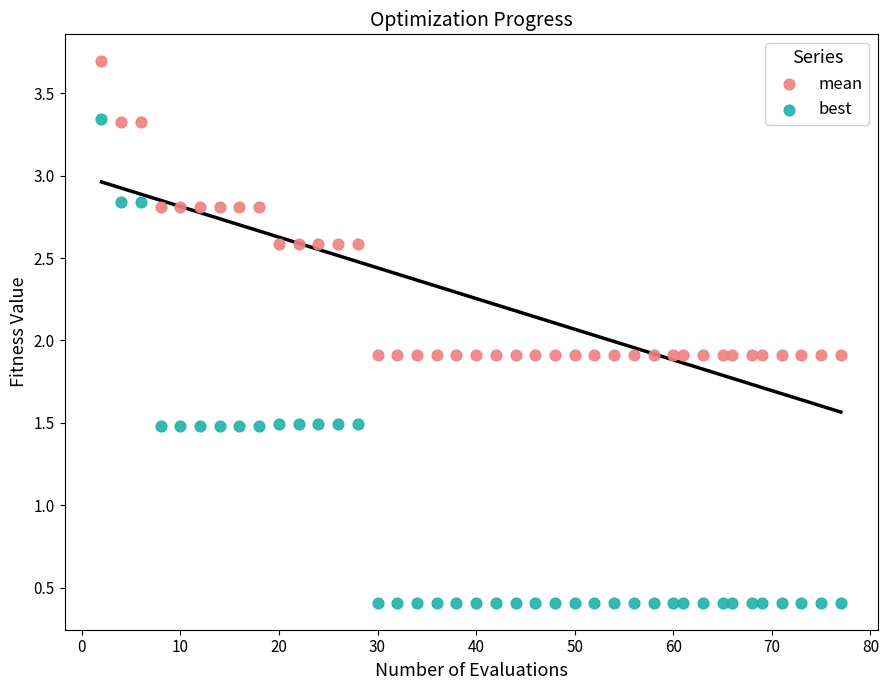

What is the X range (max minus min) for the scatter plot?

75.0